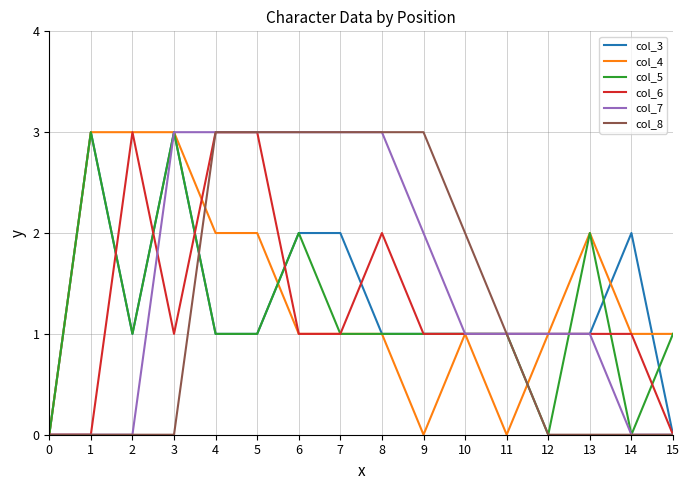

Does the chart display data point markers on the line(s)?

No